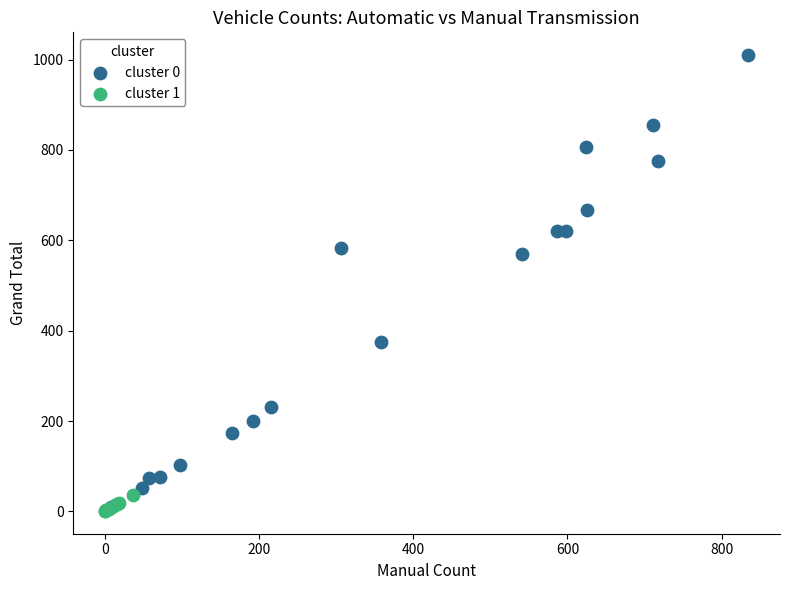

Which series reaches the maximum Y coordinate?

cluster 0